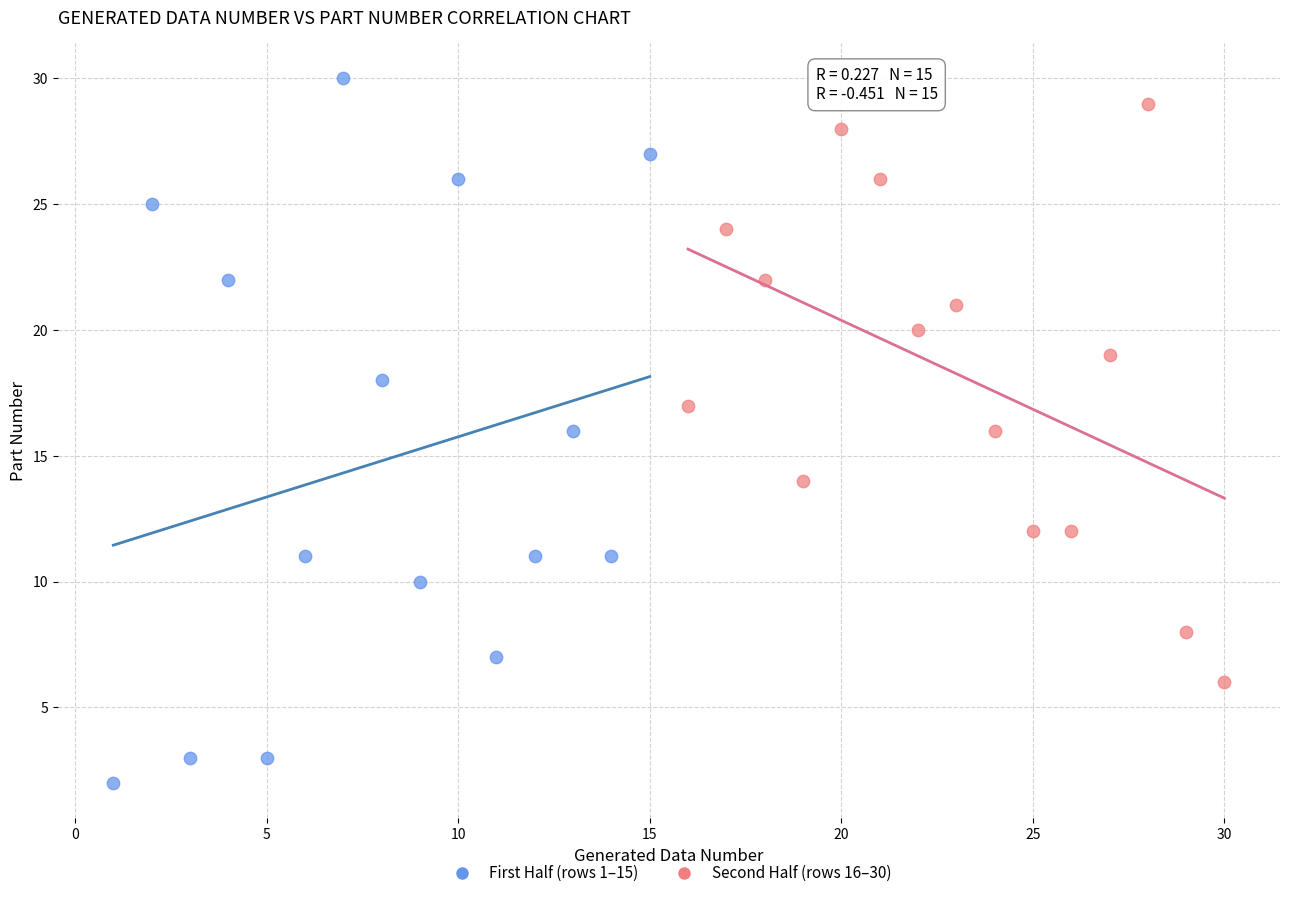

Which series contains the lowest Y value?

First Half (rows 1–15)